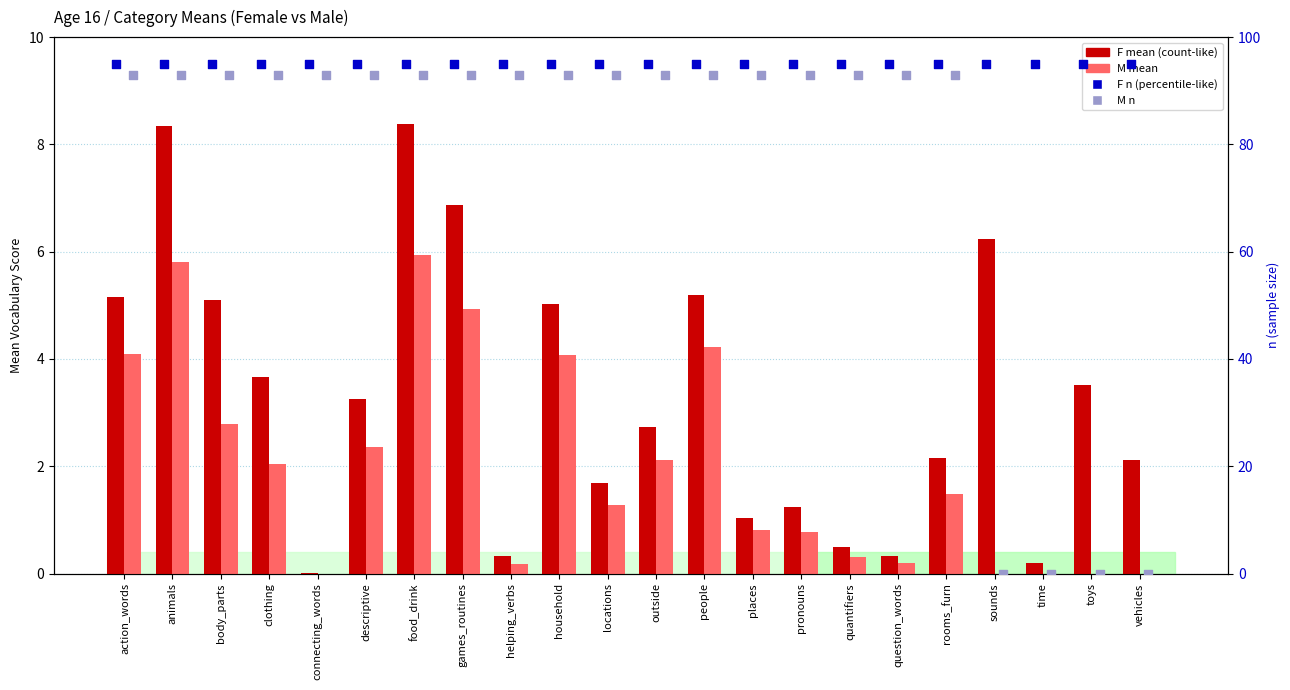

What are all the series names shown in the legend?

F mean, M mean, F n, M n